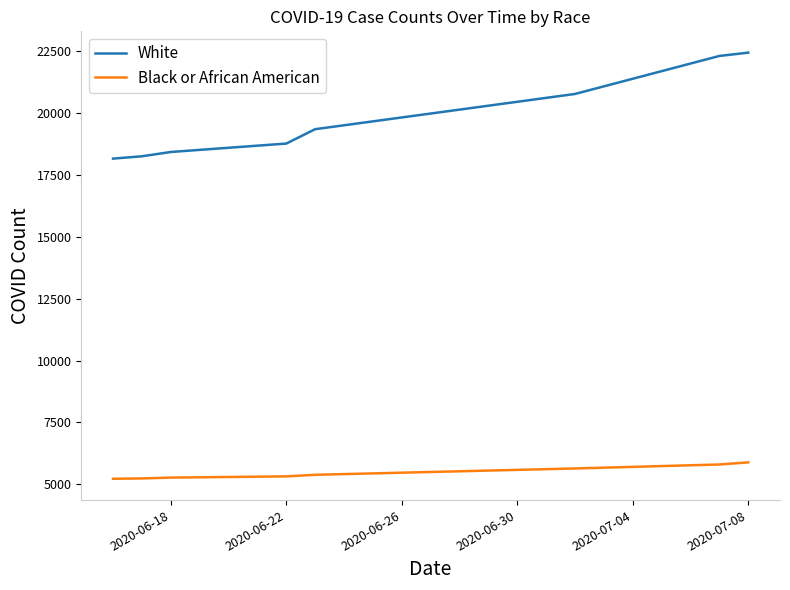

True or false: White and Black or African American intersect in this chart.

False